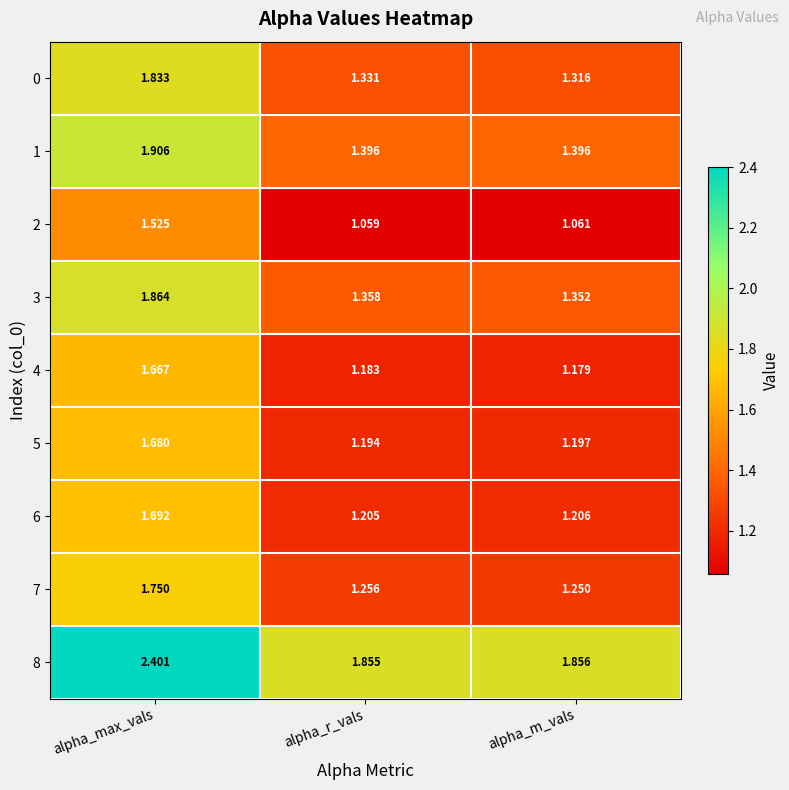

At which label does 0 reach its minimum?

alpha_m_vals